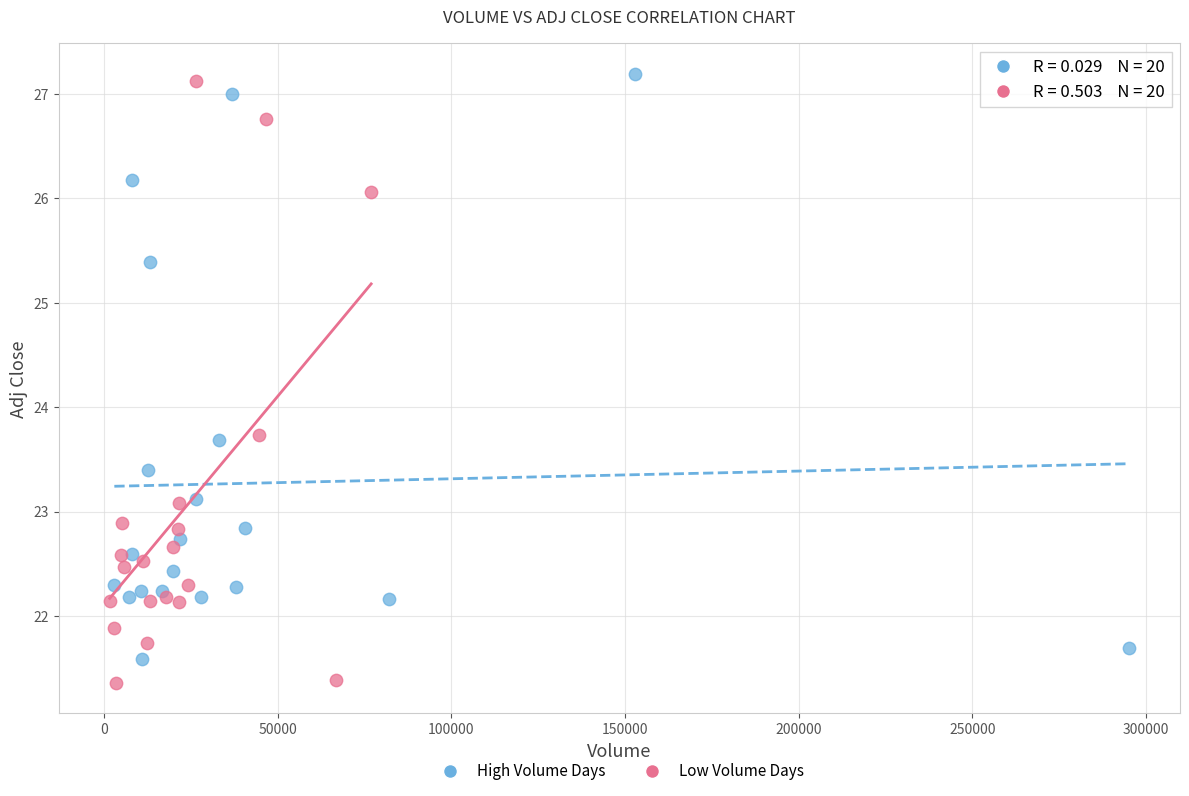

What are all the series names shown in the legend?

High Volume Days, Low Volume Days